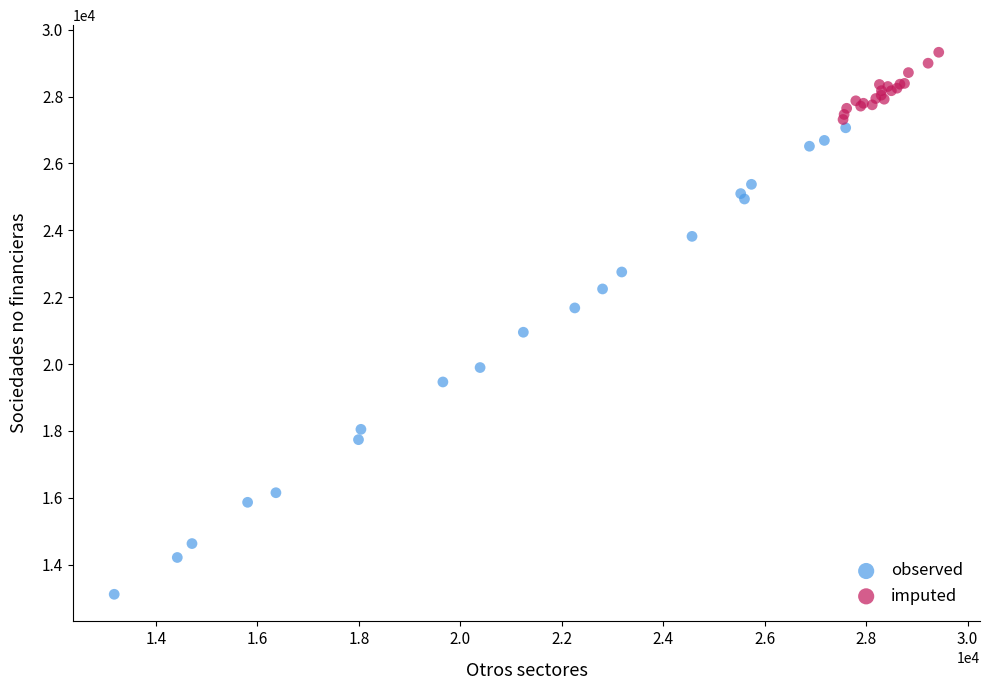

Which series reaches the maximum Y coordinate?

imputed